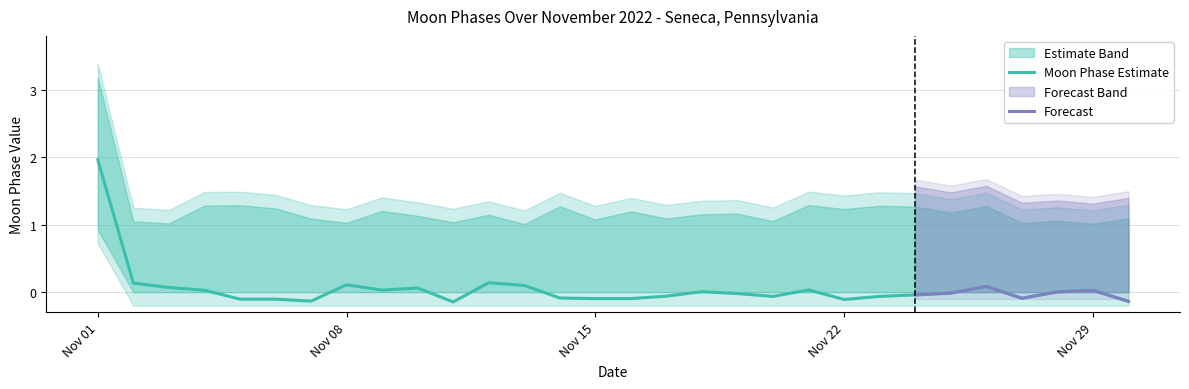

The Moon Phases Upper series shows 1 at 2022-11-10. True or false?

True